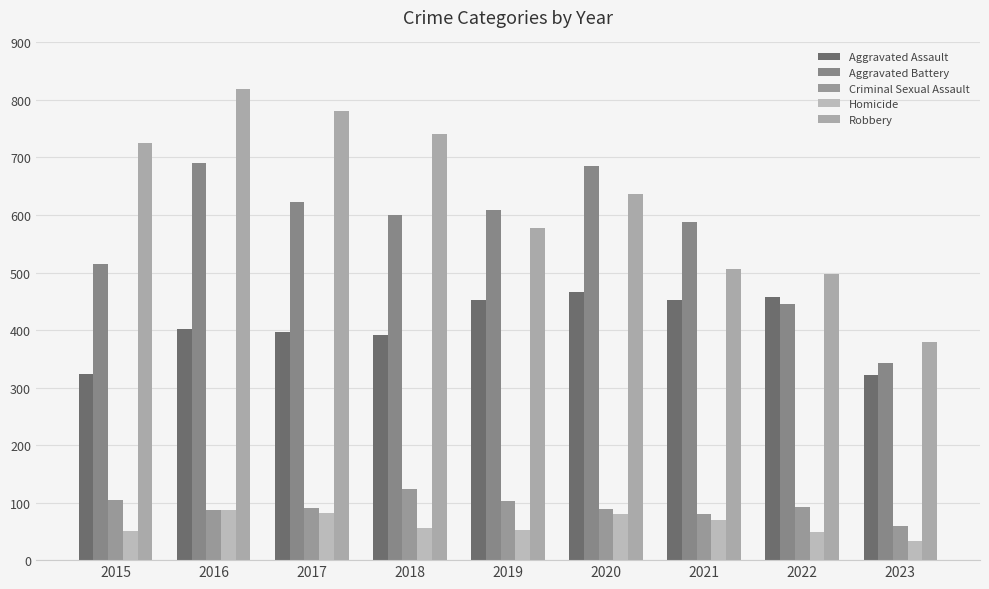

How many bars are there in each group?

5